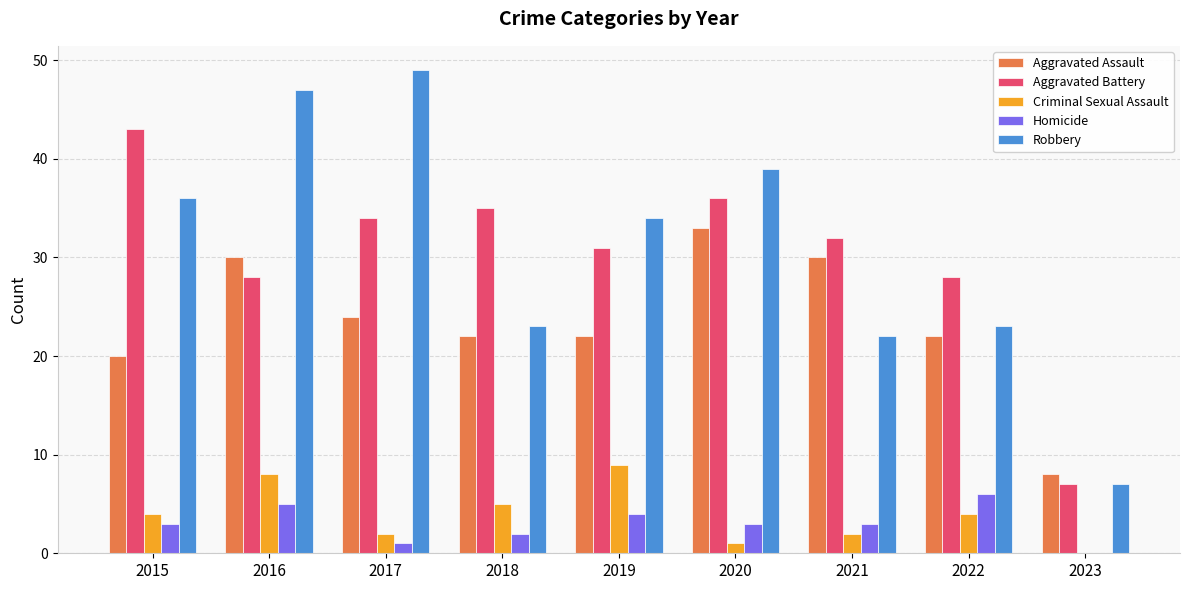

Are the bars horizontal?

No